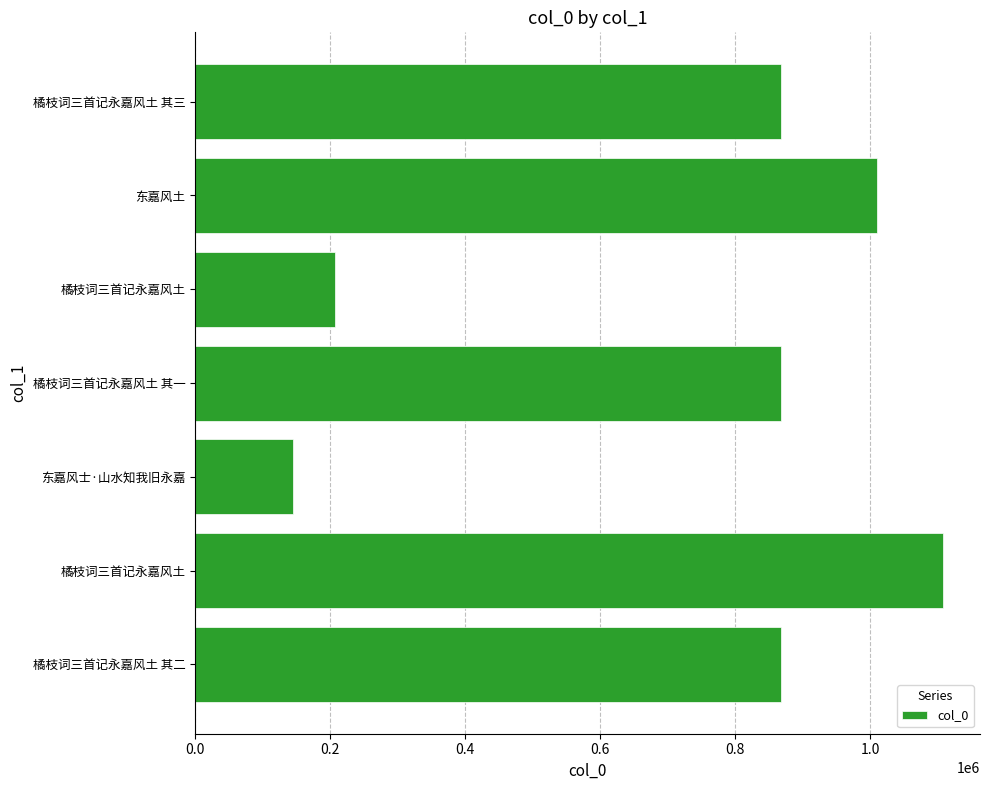

Count the number of data series in this chart.

1